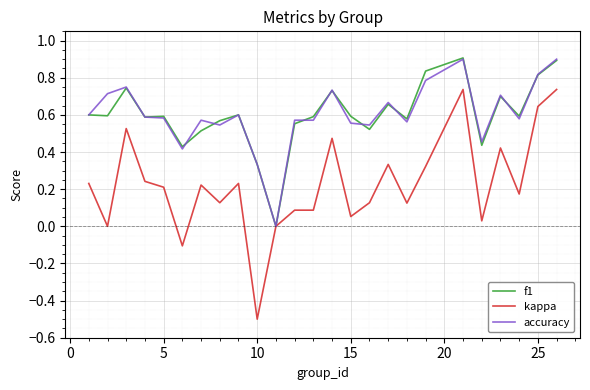

Which series has the largest range (max minus min)?

kappa